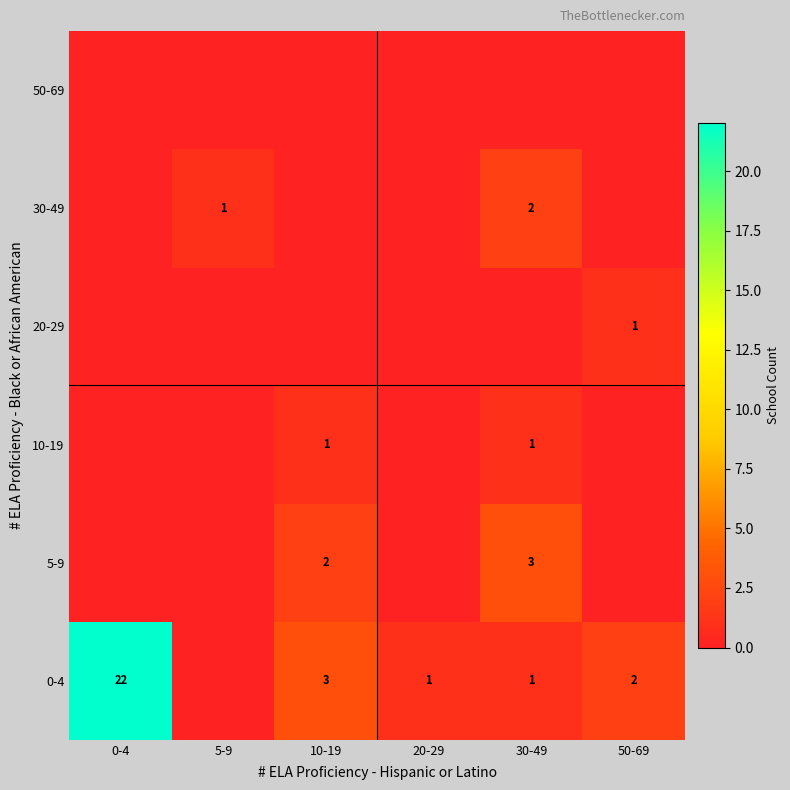

Is it true that 10-19 equals 1 at 30-49?

True